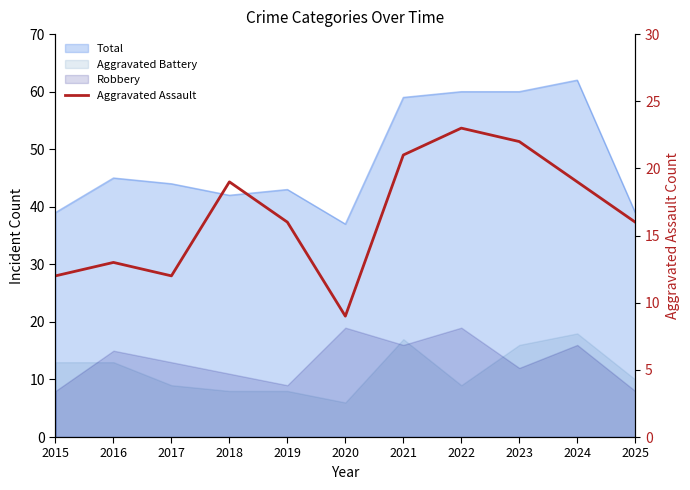

How many data points does each series have?

11